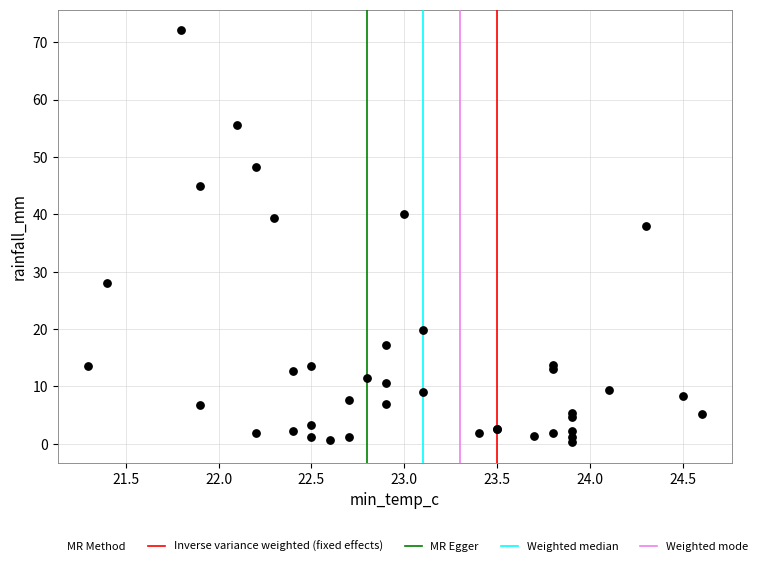

What Y value in the scatter plot is closest to 36?

38.0